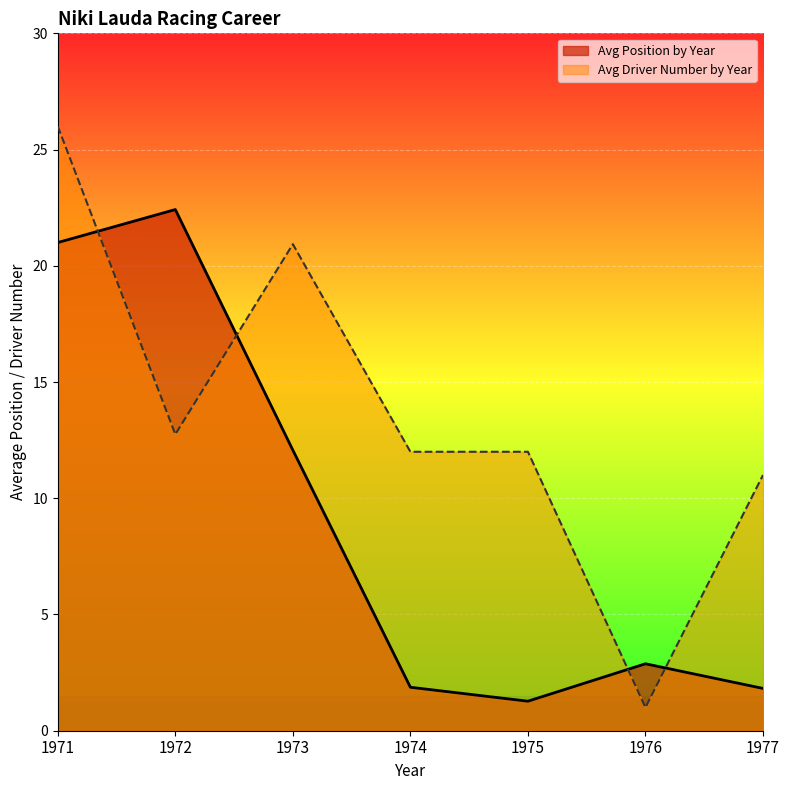

How many times do Avg Position by Year and Avg Driver Number by Year cross each other?

4